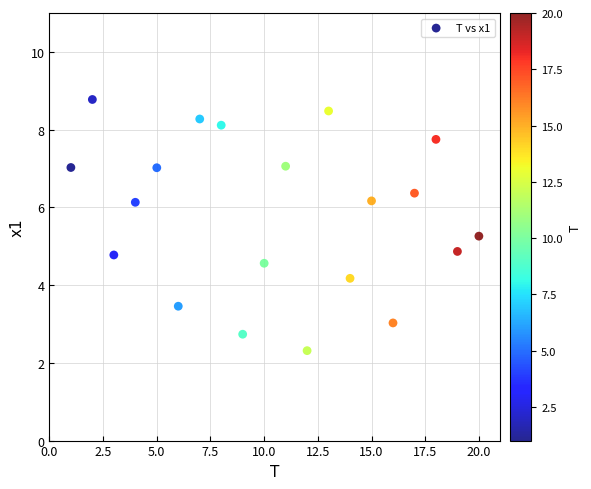

What is the range of X values (max minus min)?

19.0